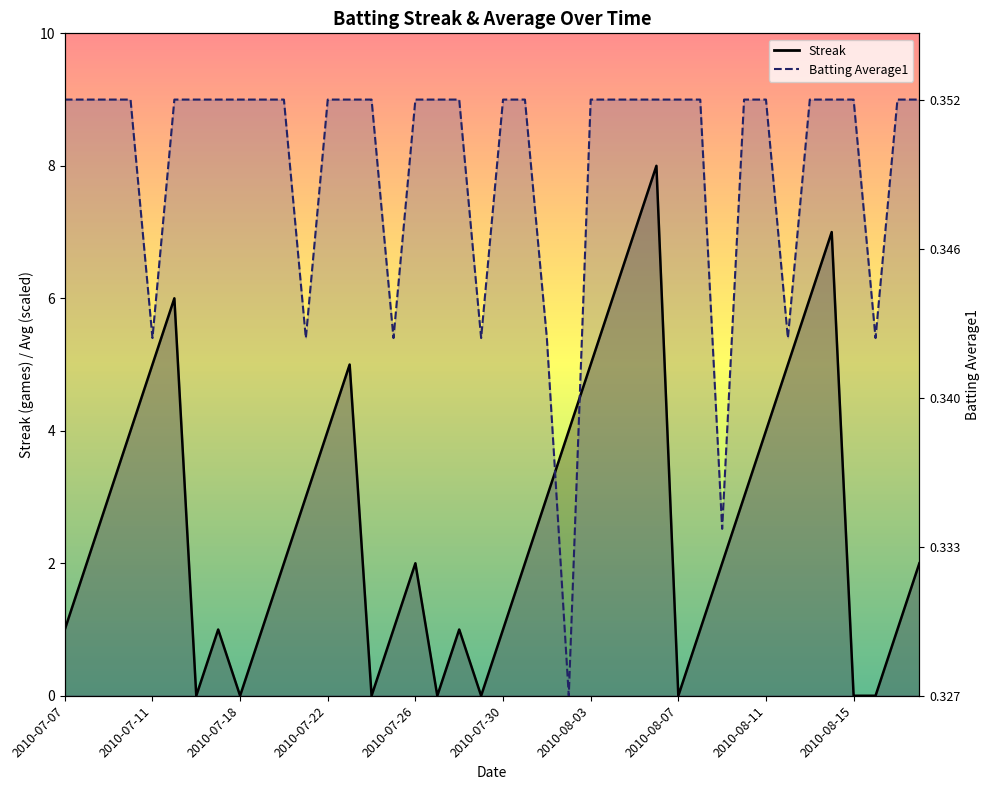

Which series ends up on top after the final intersection of Streak and Batting Average1?

Batting Average1